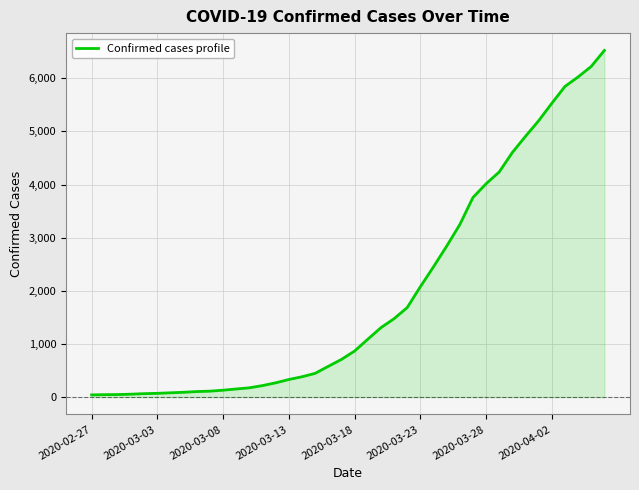

How many values are below 867?

20